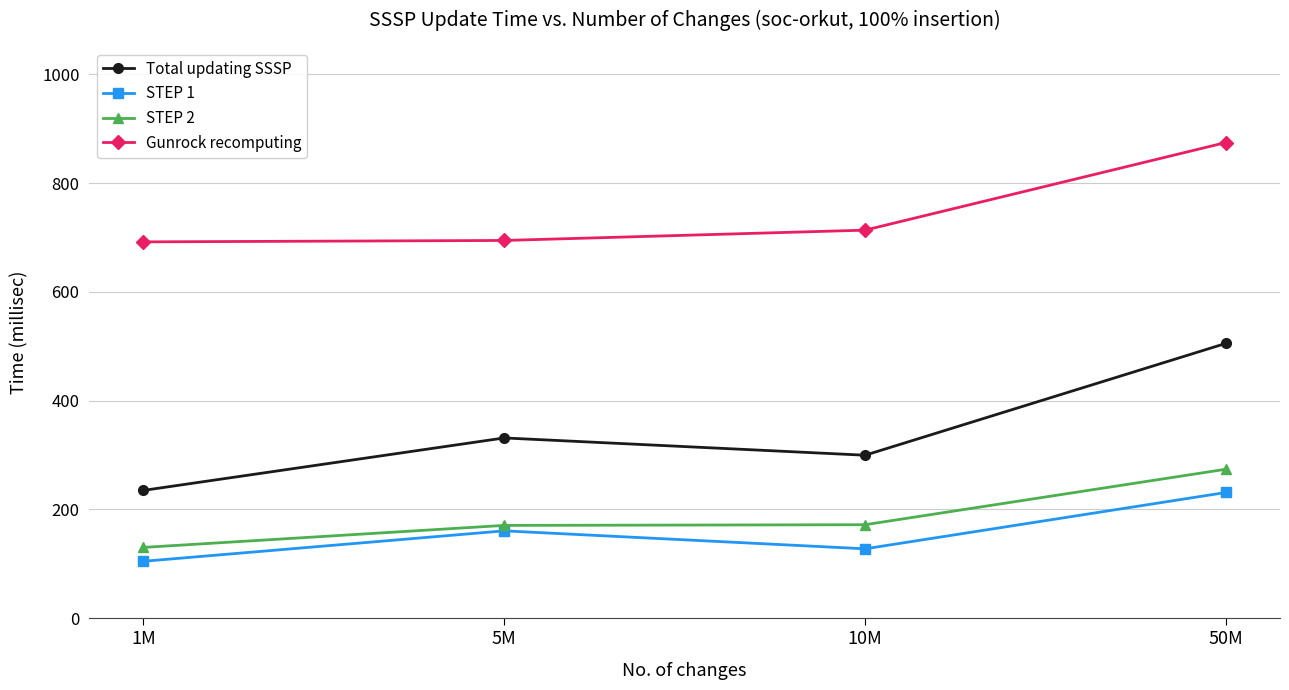

At which category is the sum across all series the highest?

50M